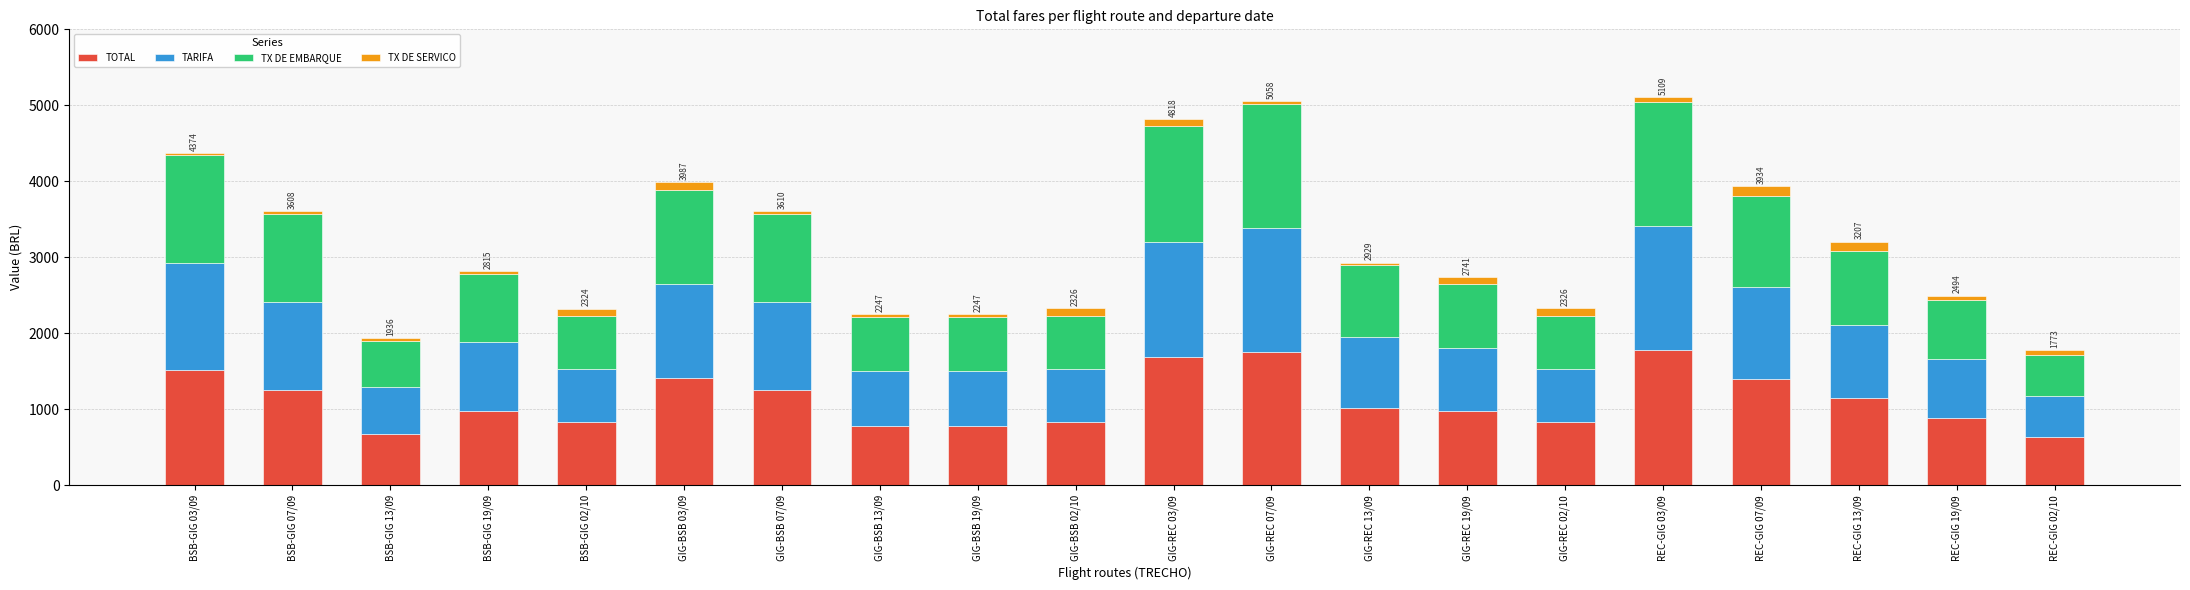

What is the lowest value of the TOTAL series?

630.1